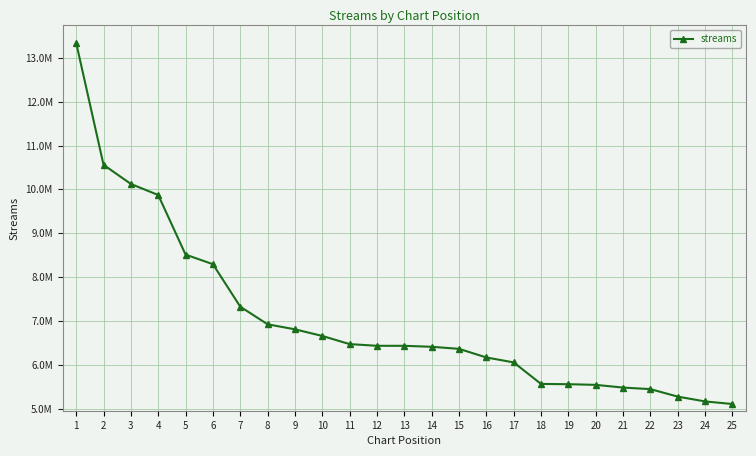

Does the chart have visible grid lines?

Yes